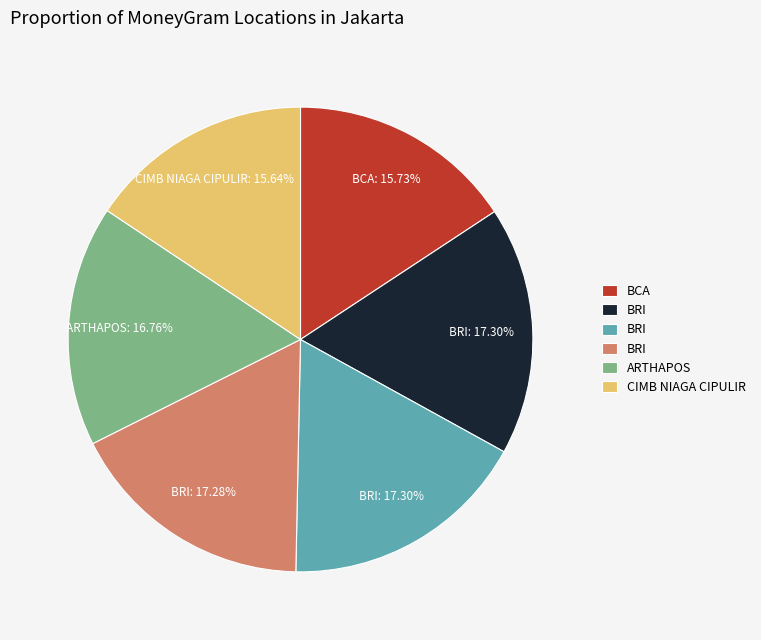

Is there any slice that represents more than half of the pie?

No